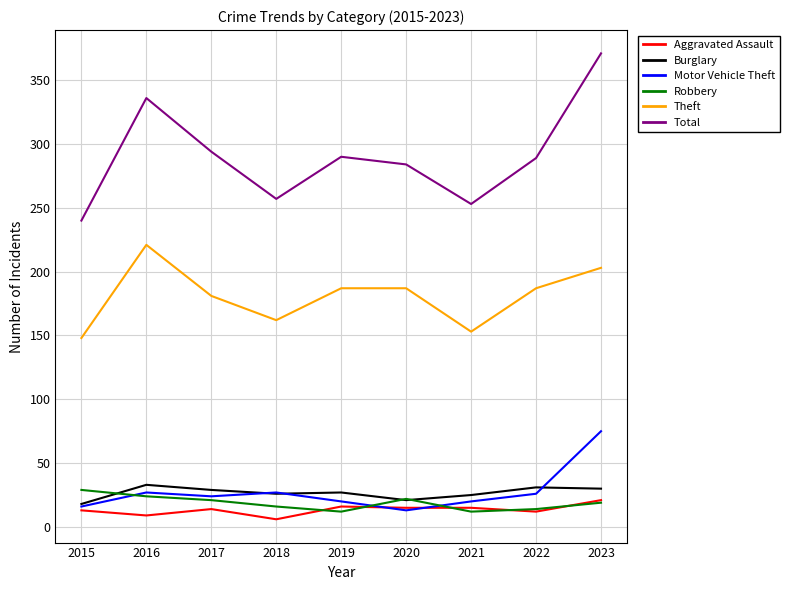

True or false: Theft and Aggravated Assault intersect in this chart.

False